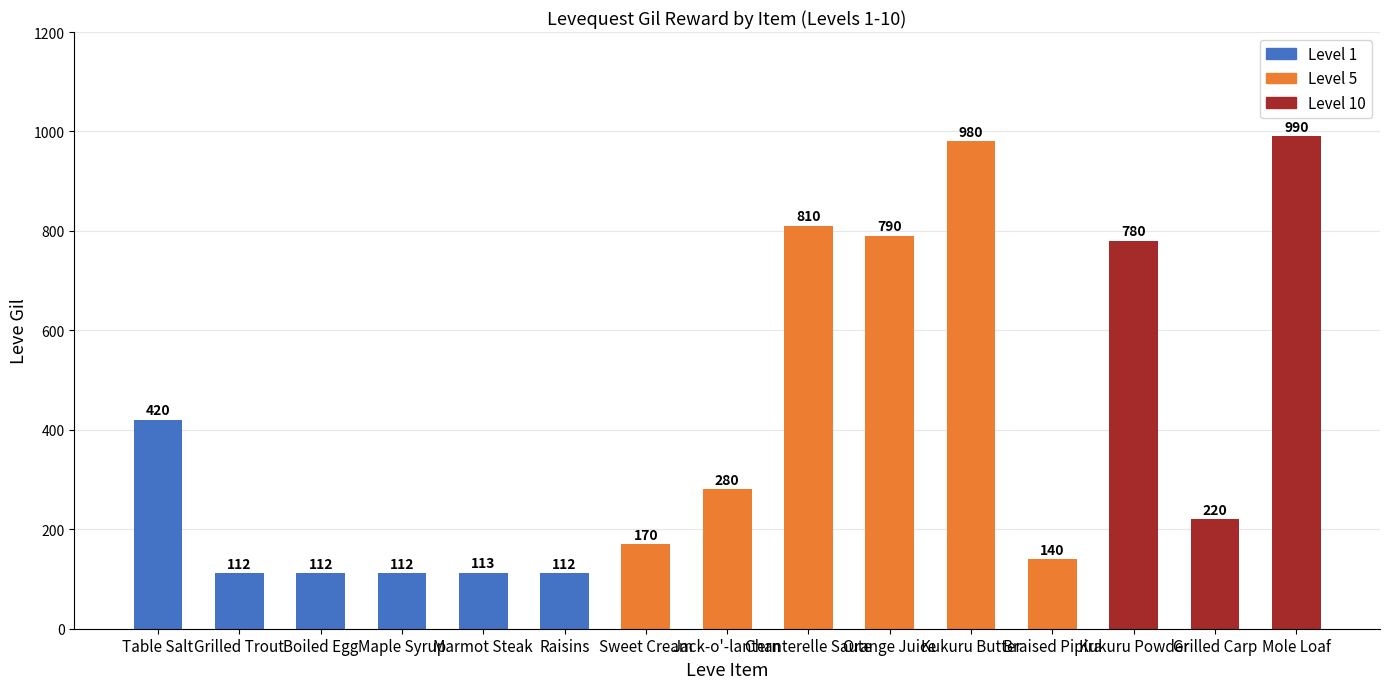

What is the change in value from Kukuru Butter to Braised Pipira?

-840